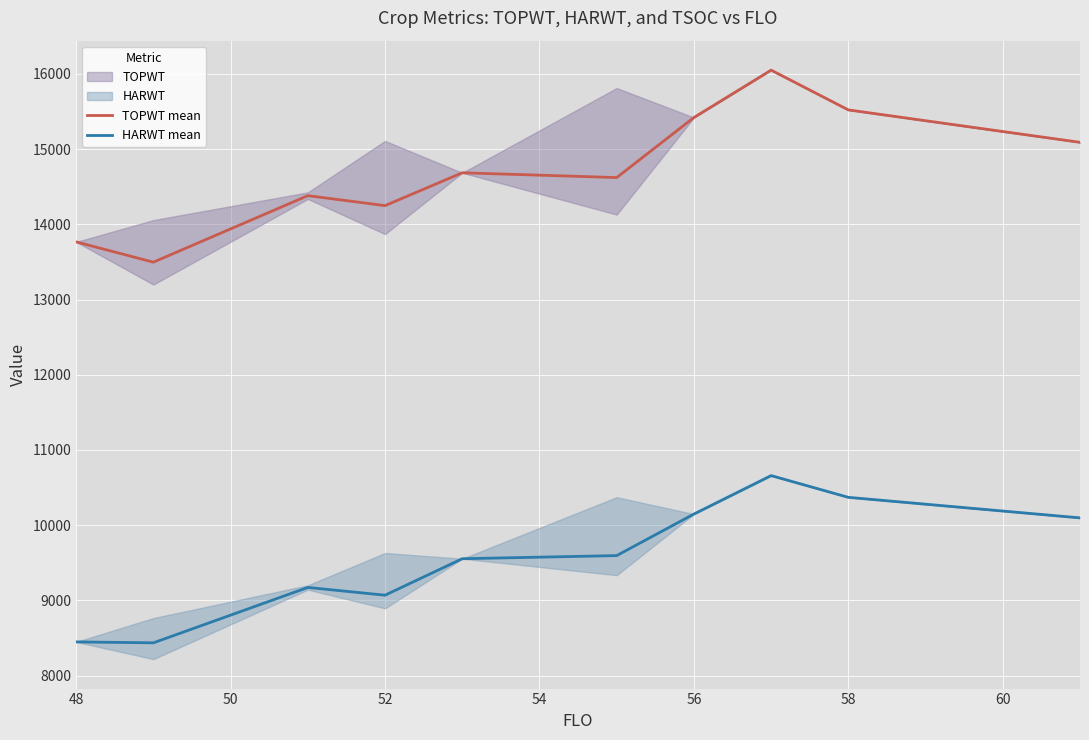

Which series has the largest range (max minus min)?

TOPWT mean